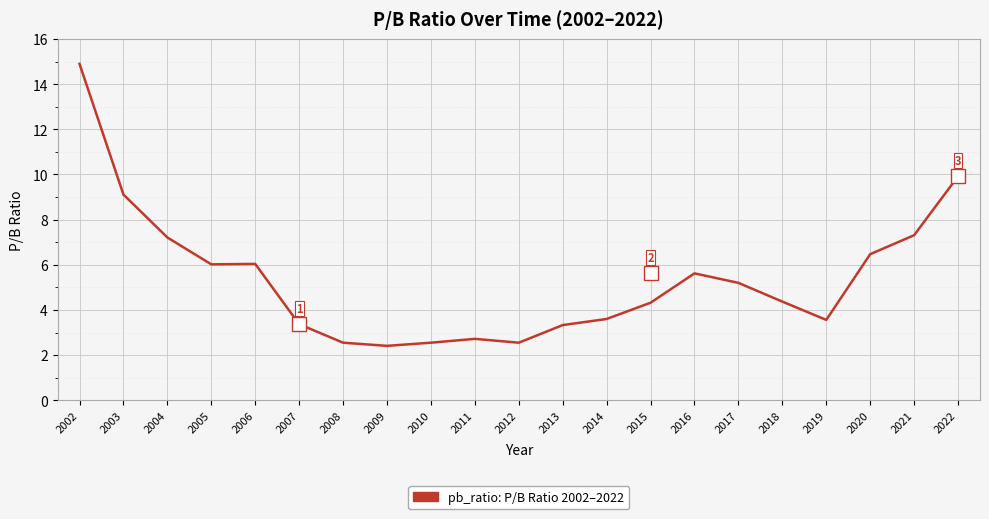

What is the greatest value displayed?

14.9